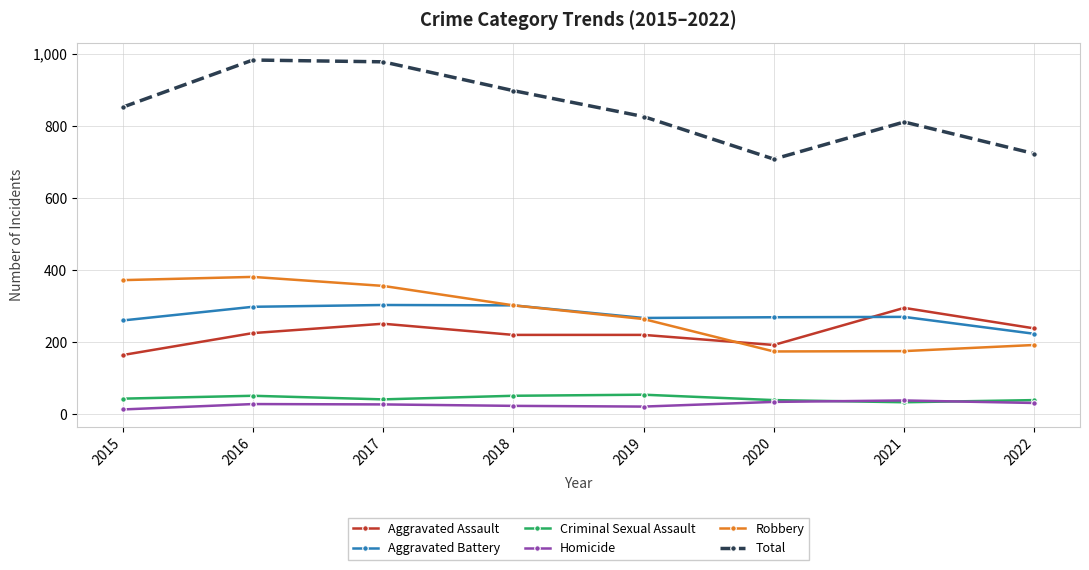

At which category does Total reach its first local valley?

2020